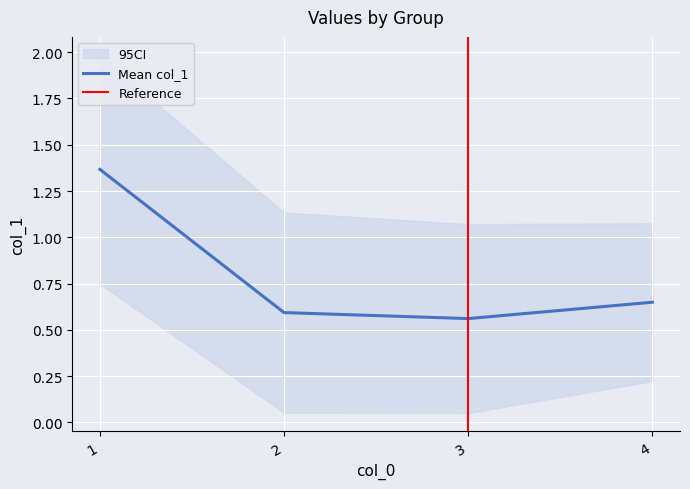

True or false: Mean col_1 has a value of 0.6 at 2.

True